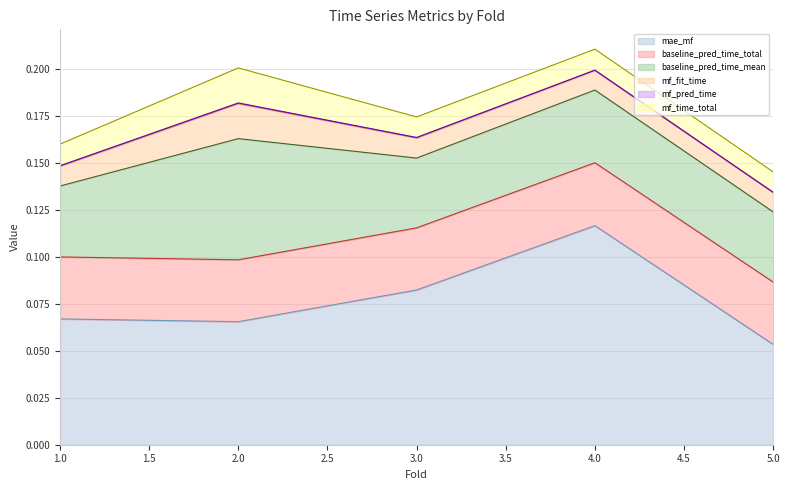

How many lines are shown in the chart?

6